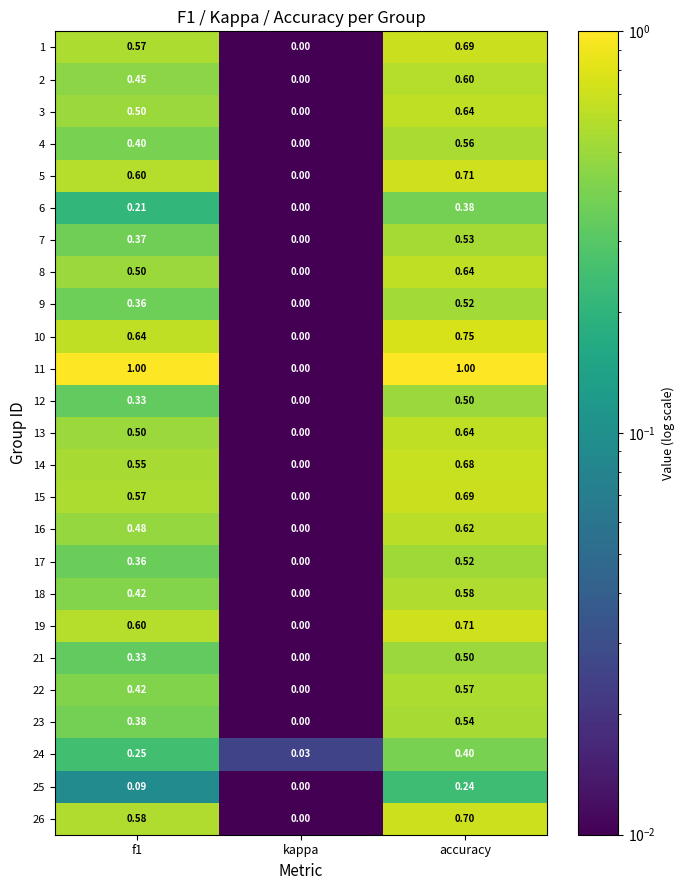

Which category has the lowest value in the 18 series?

kappa